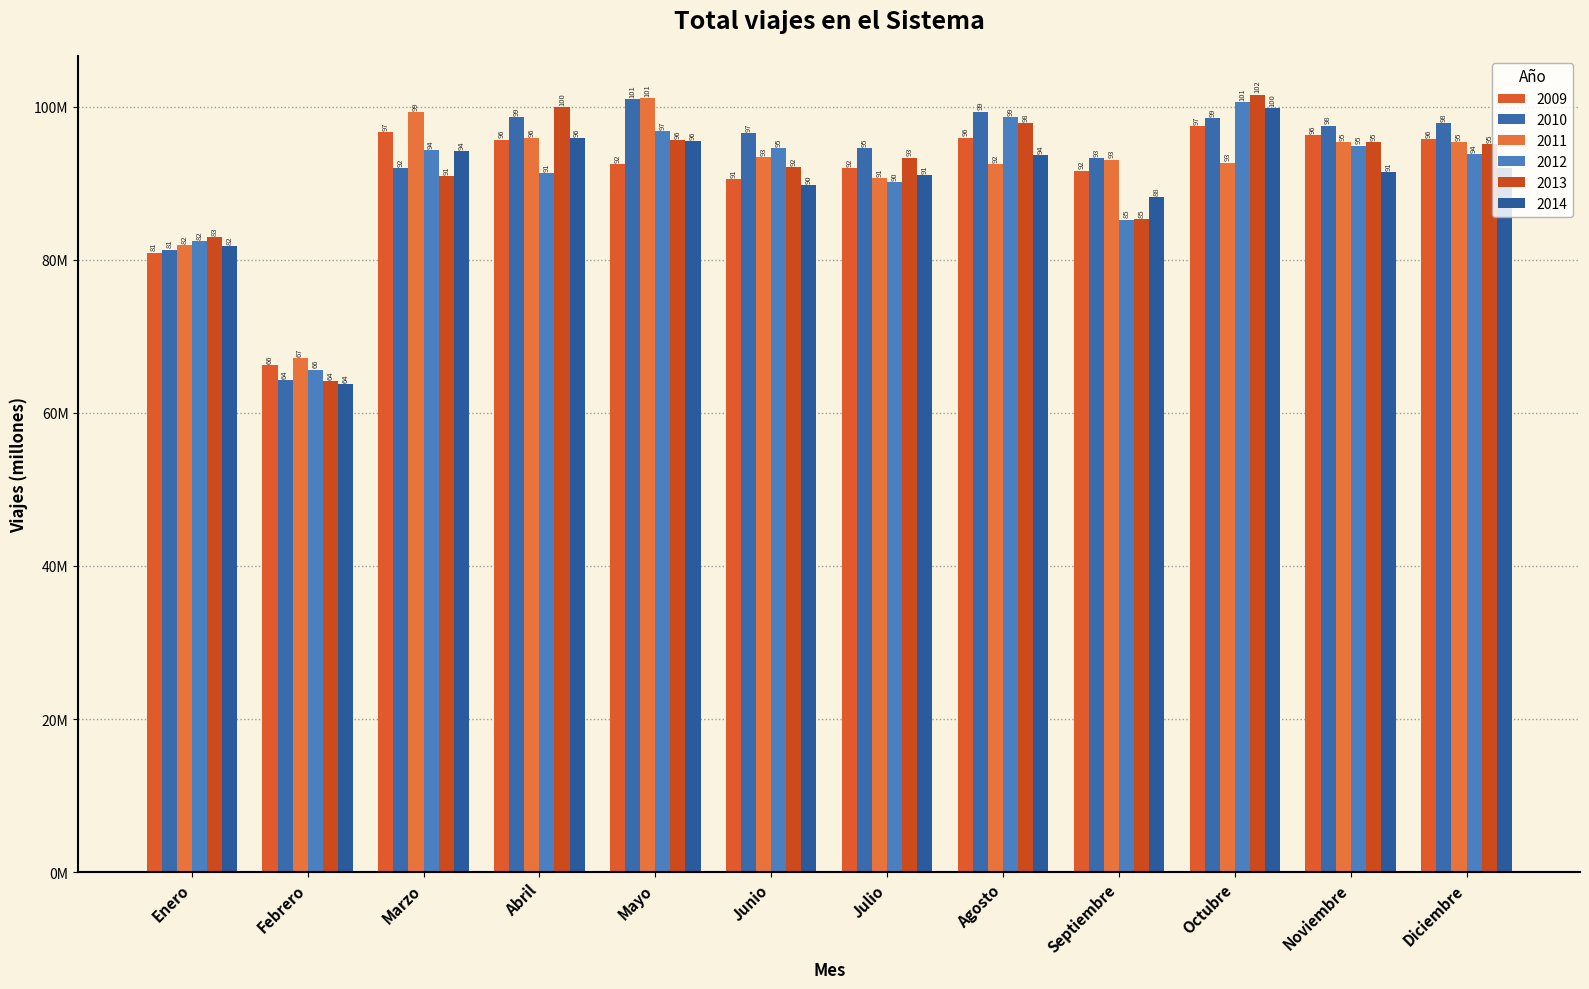

Does the chart contain any negative values?

No